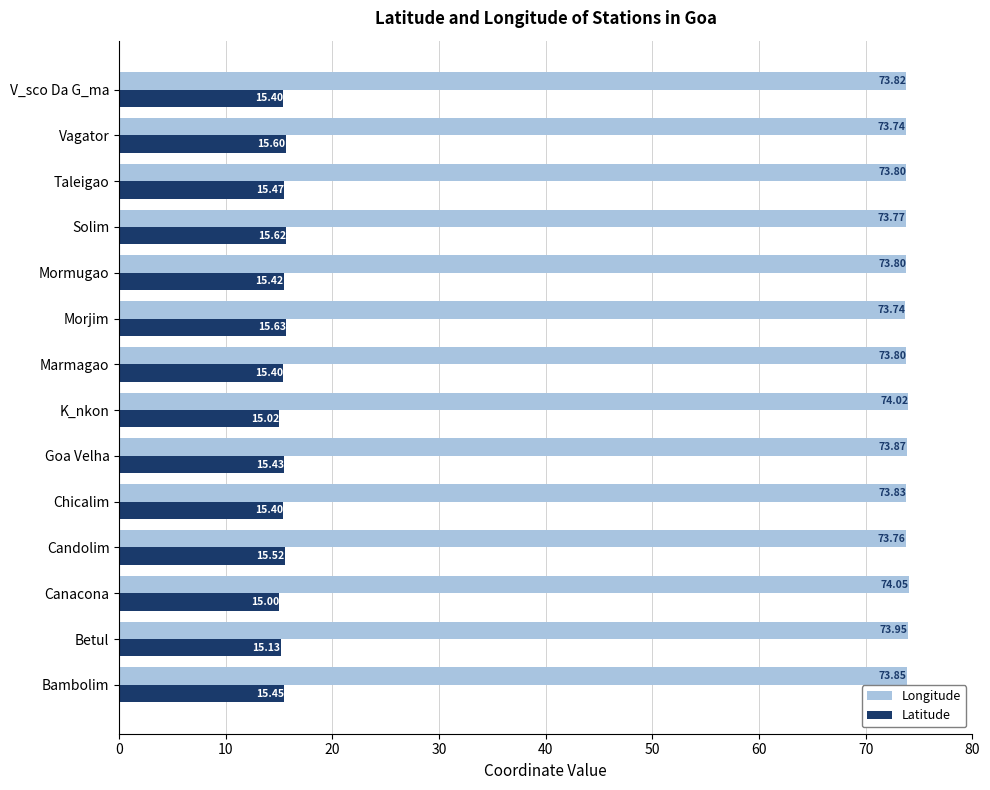

At which category does the chart reach its minimum across all series?

Canacona